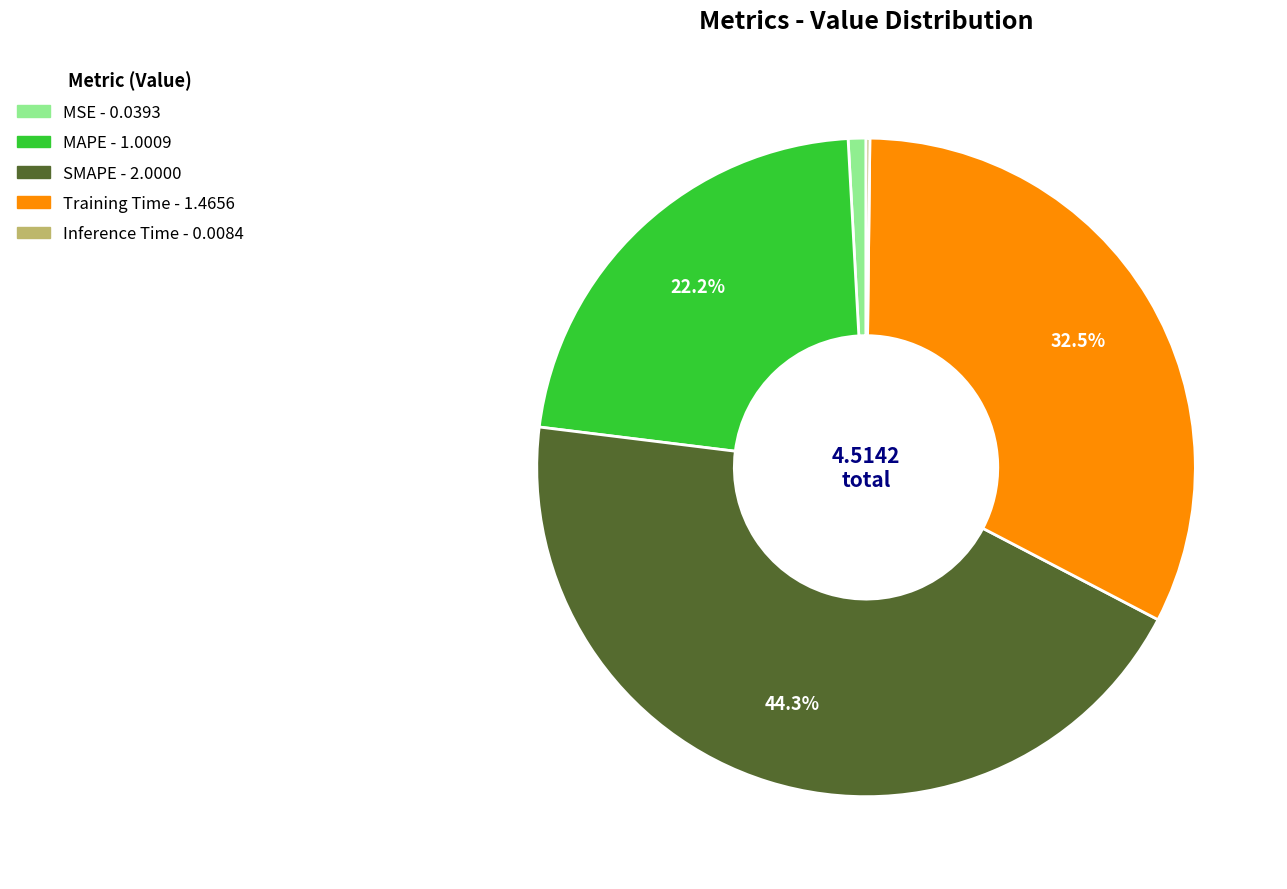

What percentage is the MAPE slice, to the nearest percent?

22%